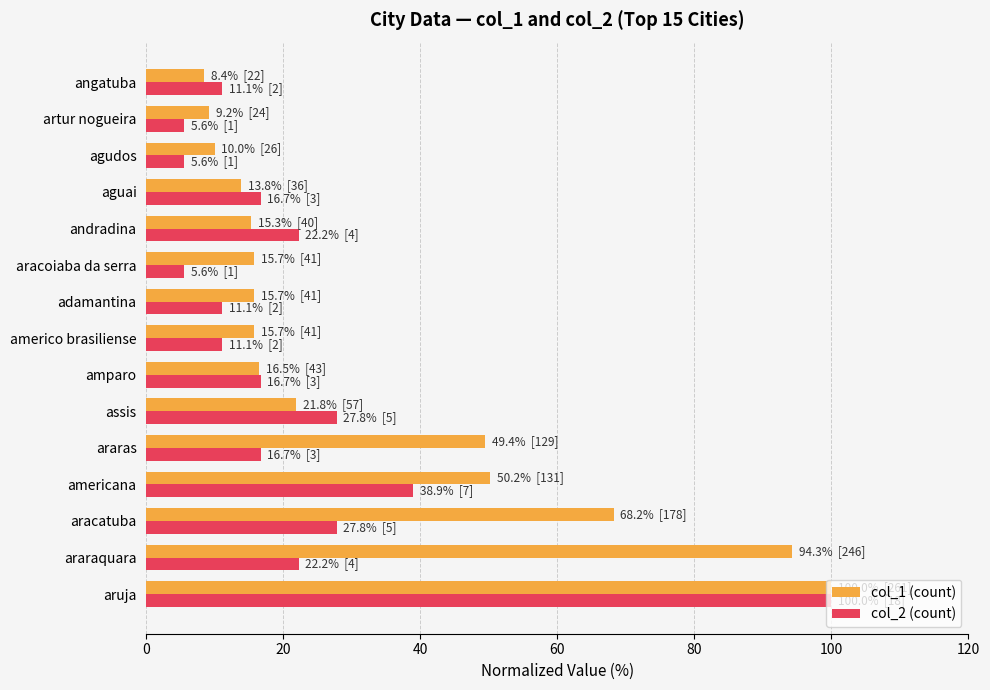

Which series has the largest total across all categories?

col_1 (count)